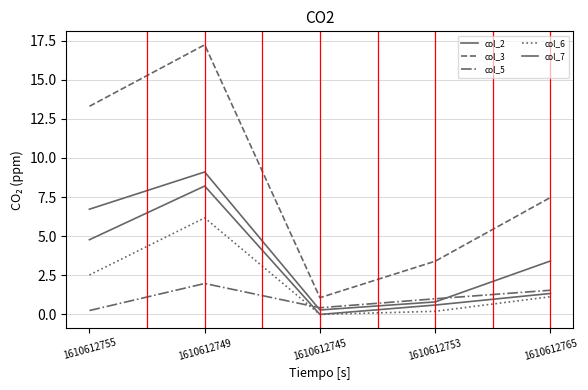

At 1610612745, list the series in order from smallest to largest.

col_6, col_7, col_2, col_5, col_3